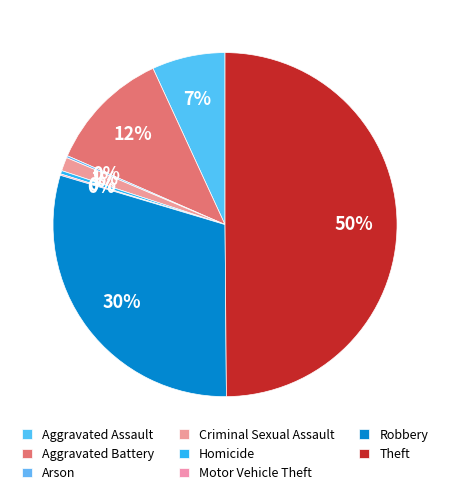

What percentage do Criminal Sexual Assault and Aggravated Assault together represent?

8.2%